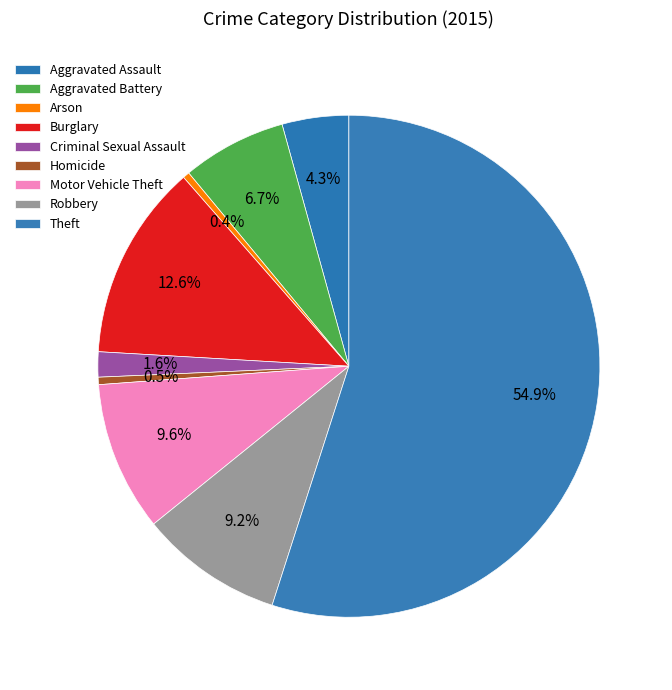

How many segments does this pie chart have?

9